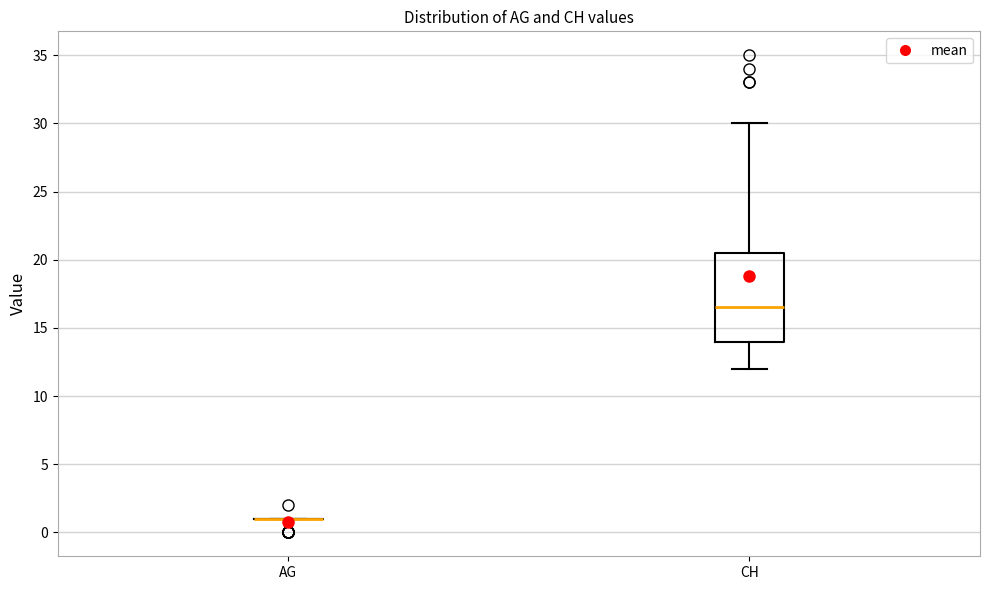

Where does the lower whisker of the box for CH end on the y-axis? The values are not printed on the chart, so give them approximately, as read against the axis.

12.0